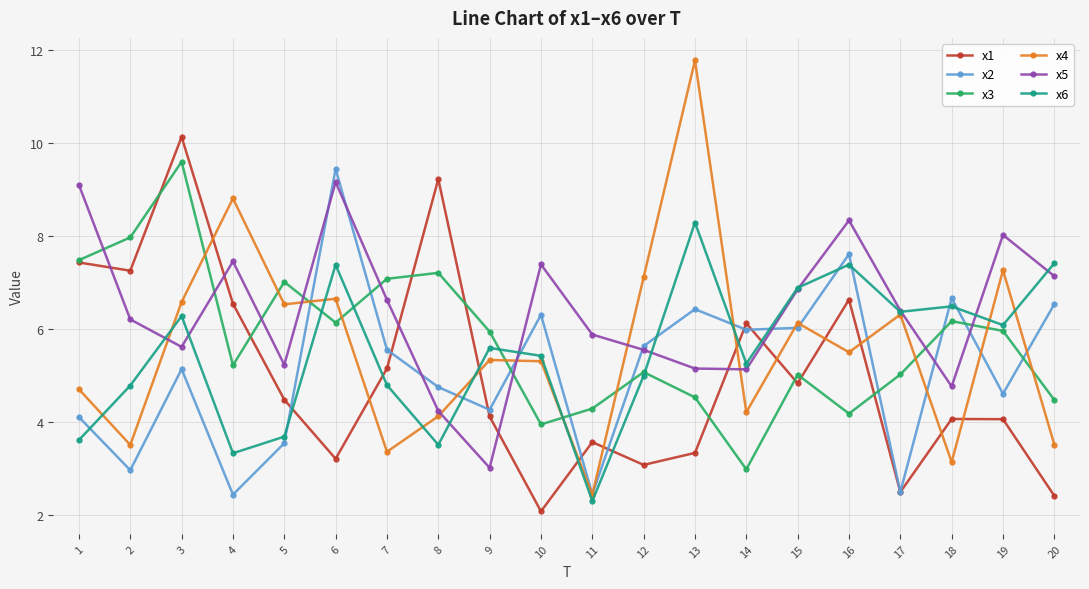

What are all the series names shown in the legend?

x1, x2, x3, x4, x5, x6